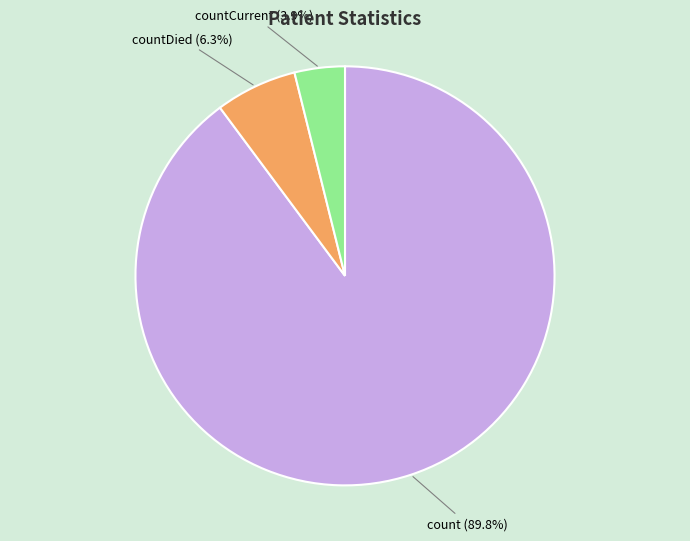

Does any single category account for the majority?

Yes